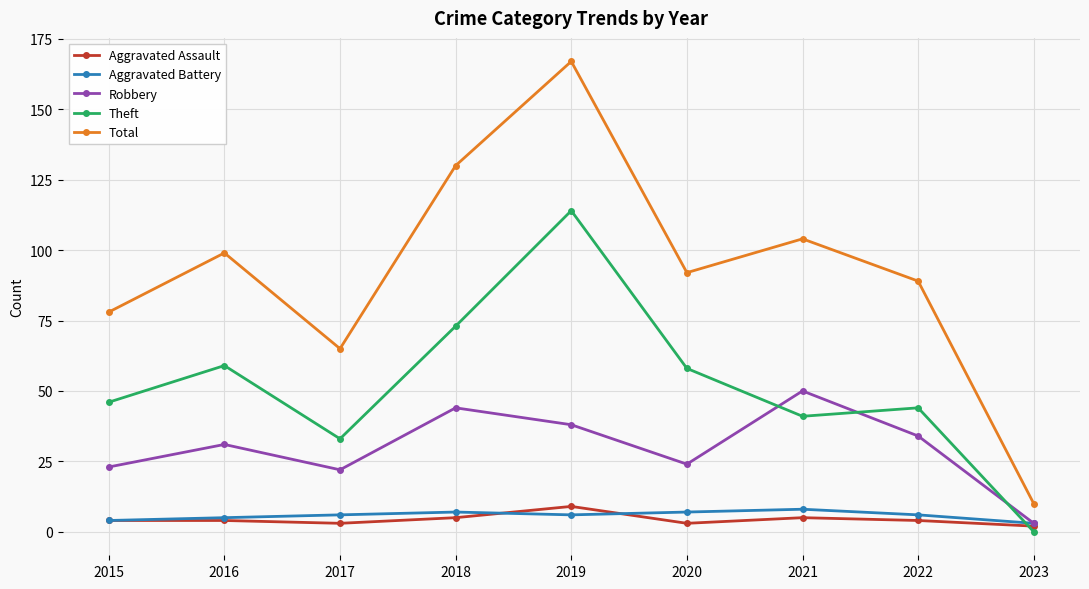

At how many categories does at least one series exceed 82?

6